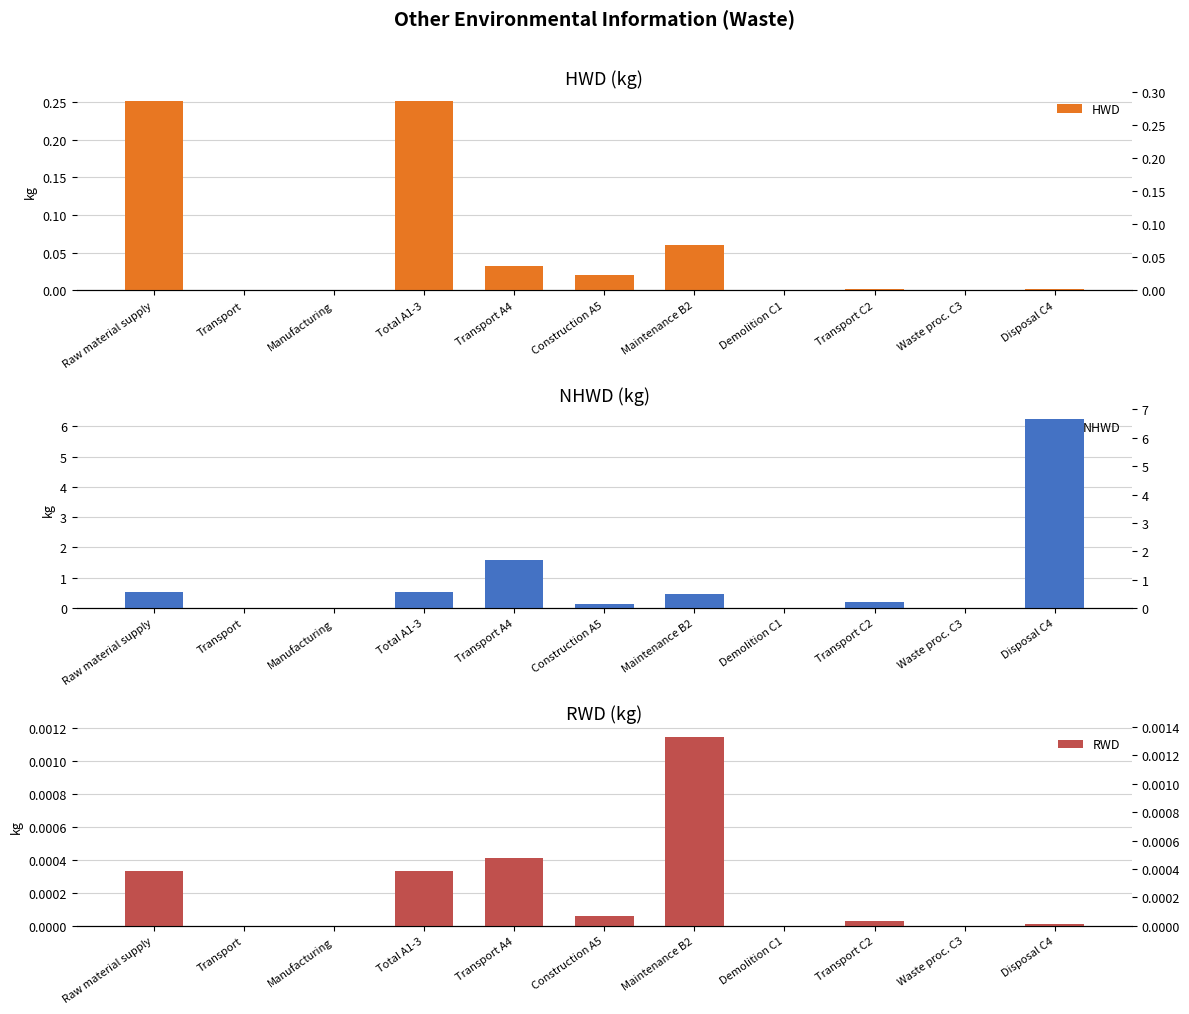

What is the label of the 2nd bar from the left?

Transport